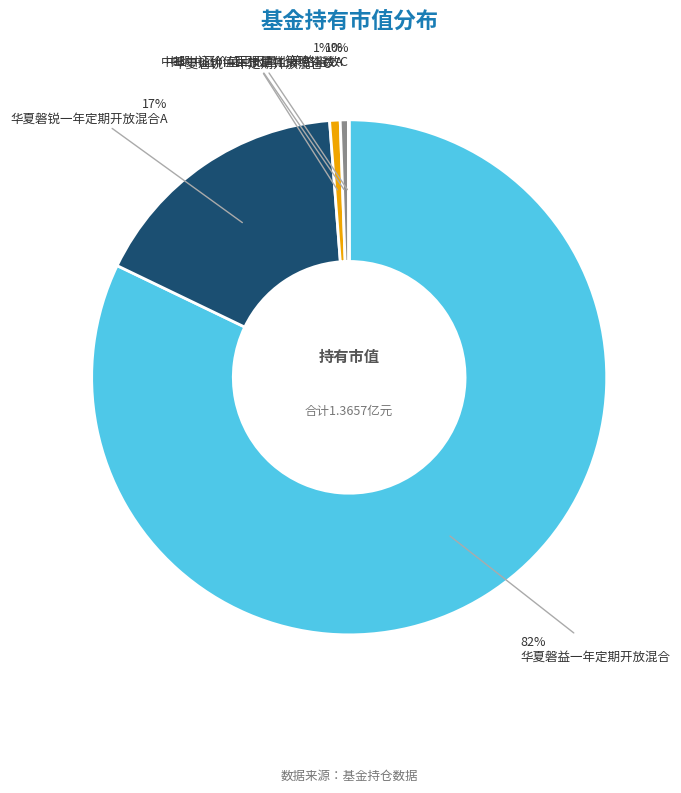

Do 中邮中证价值回报量化策略指数A and 华夏磐锐一年定期开放混合C together represent more than half of the pie?

No